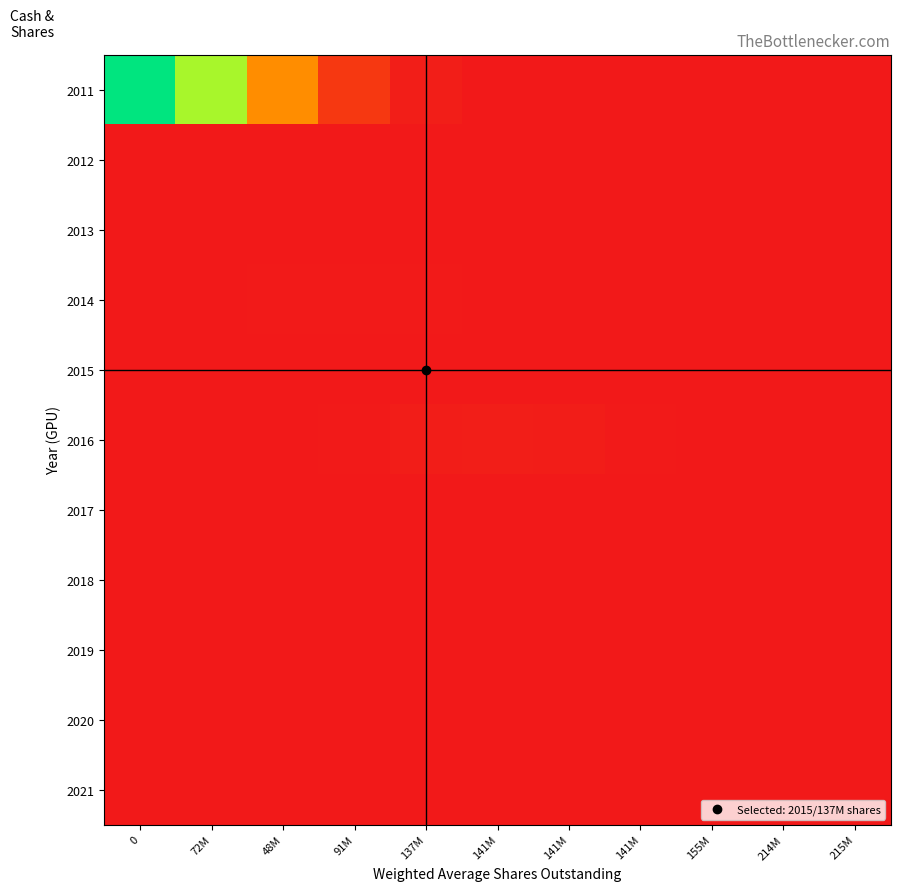

What is the difference between the highest and lowest values at 48M?

0.4